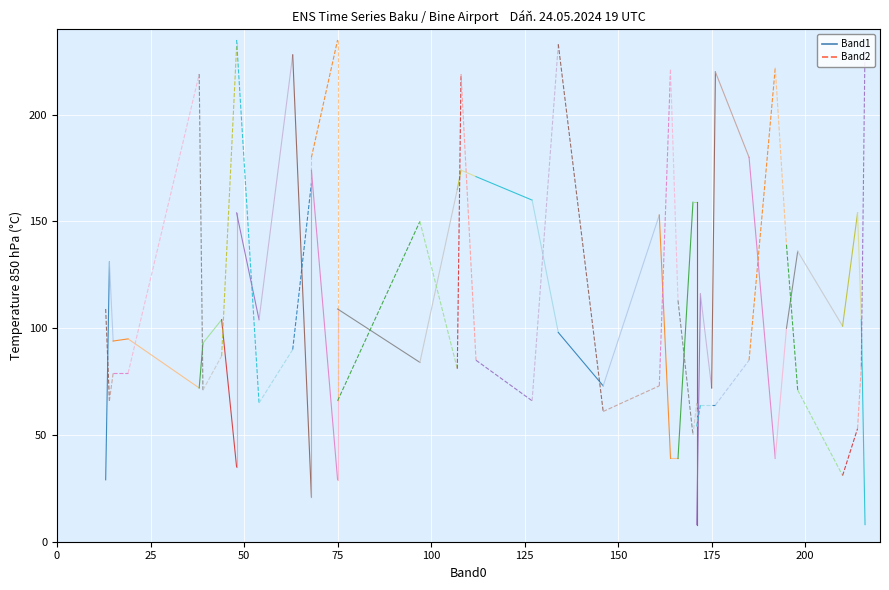

What is the total value across all series at 24?

224